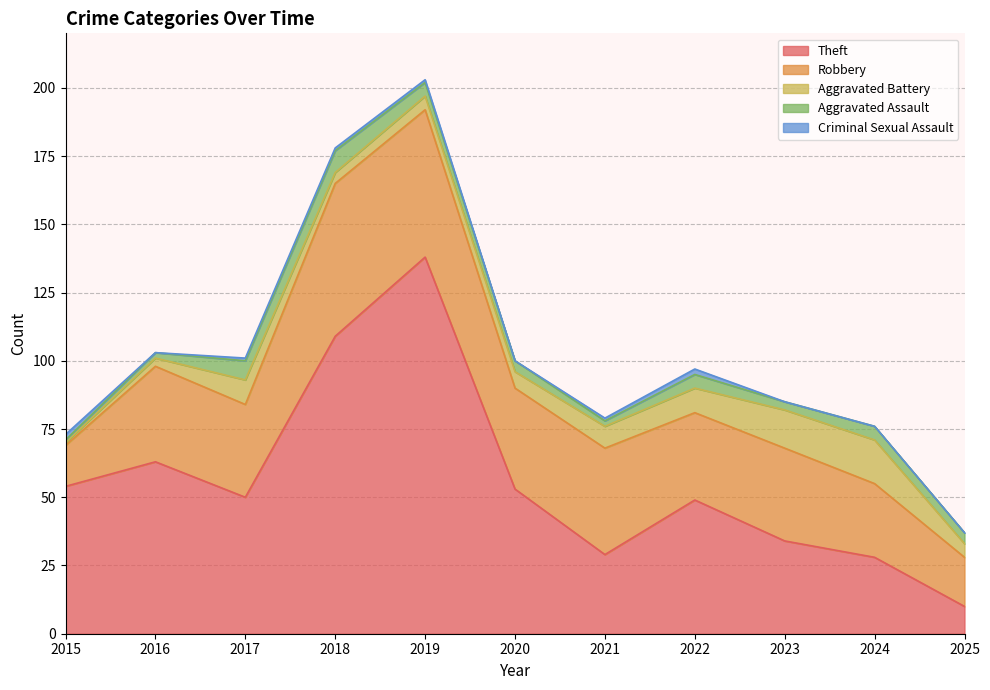

What is the average value of the Aggravated Battery series?

7